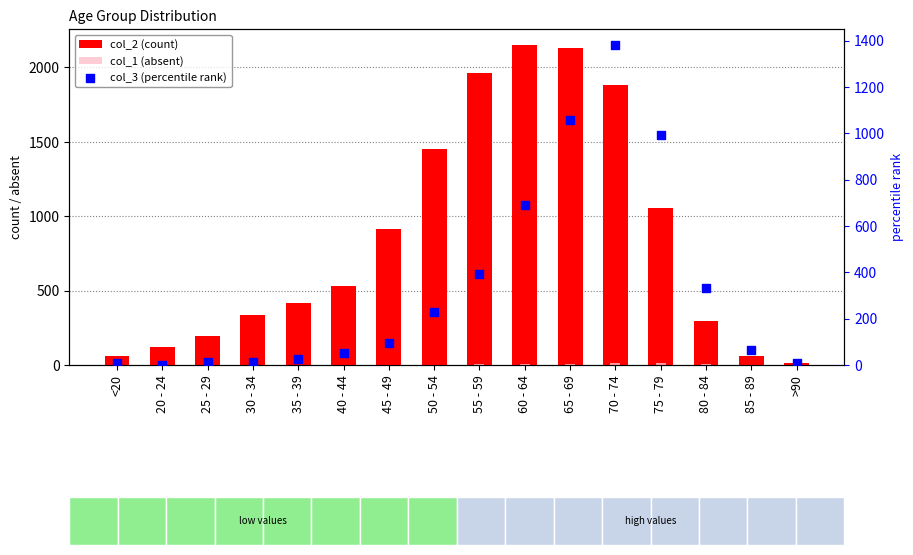

Which series has the widest spread of Y values?

col_2 (count)